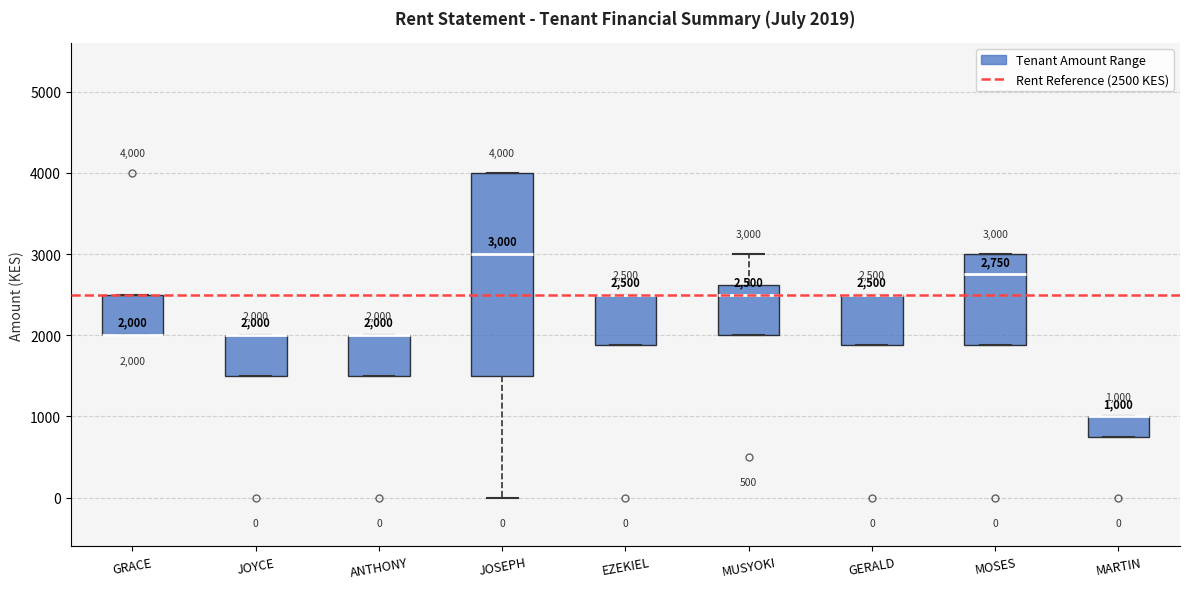

Which box is the tallest, from its lower edge to its upper edge?

JOSEPH